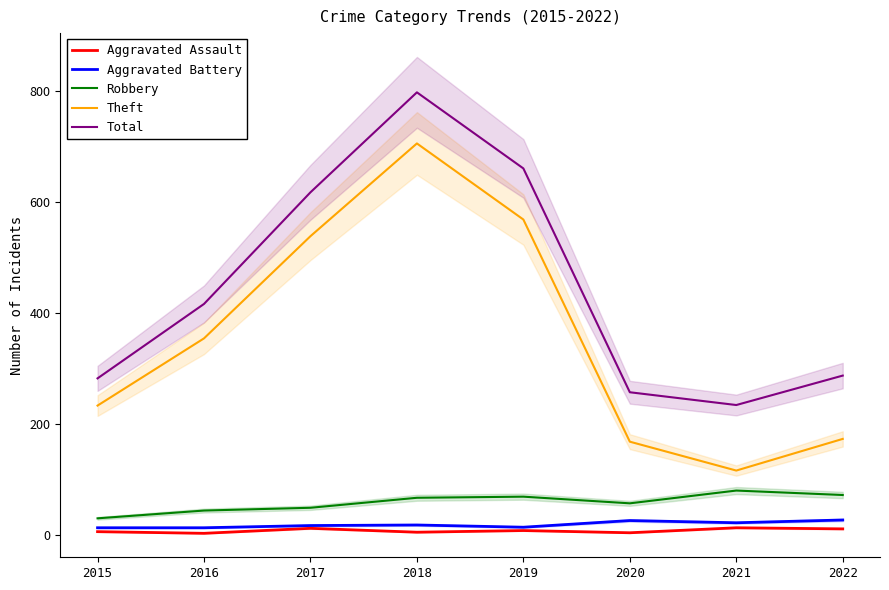

How many categories are shown in the chart?

8